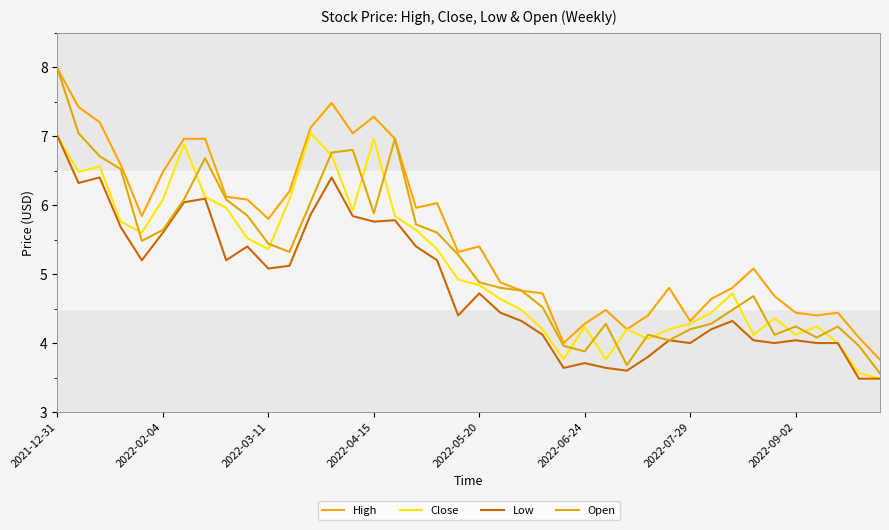

In Low, how many points are higher than both neighbors (excluding endpoints)?

10